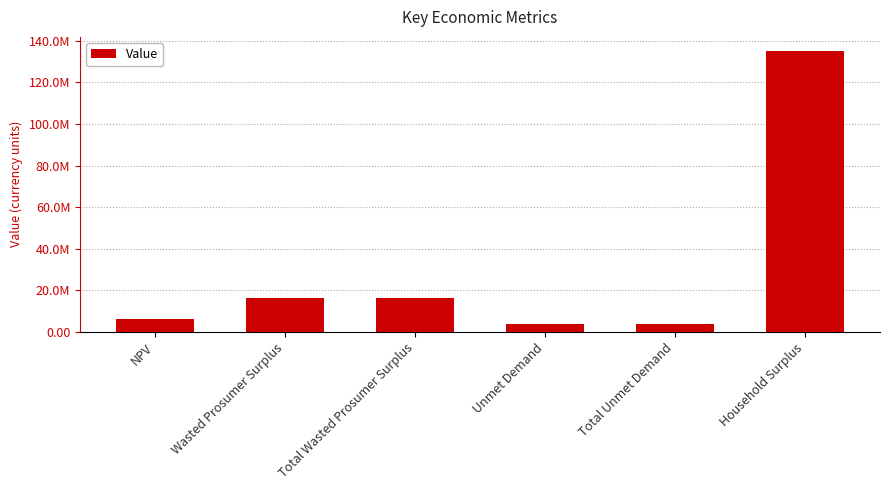

Reading left to right, list all the values displayed in this chart.

NPV=6251469.7	Wasted Prosumer Surplus=16052082.5	Total Wasted Prosumer Surplus=16052082.5	Unmet Demand=3940022.8	Total Unmet Demand=3940022.8	Household Surplus=135170390.5